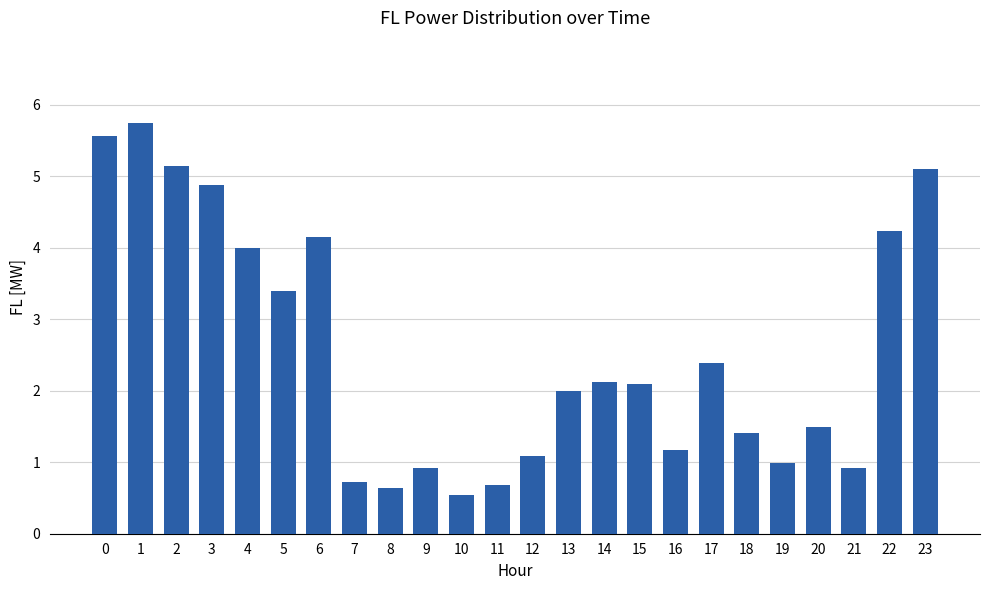

What is the sum of the values at 7 and 22?

4.9